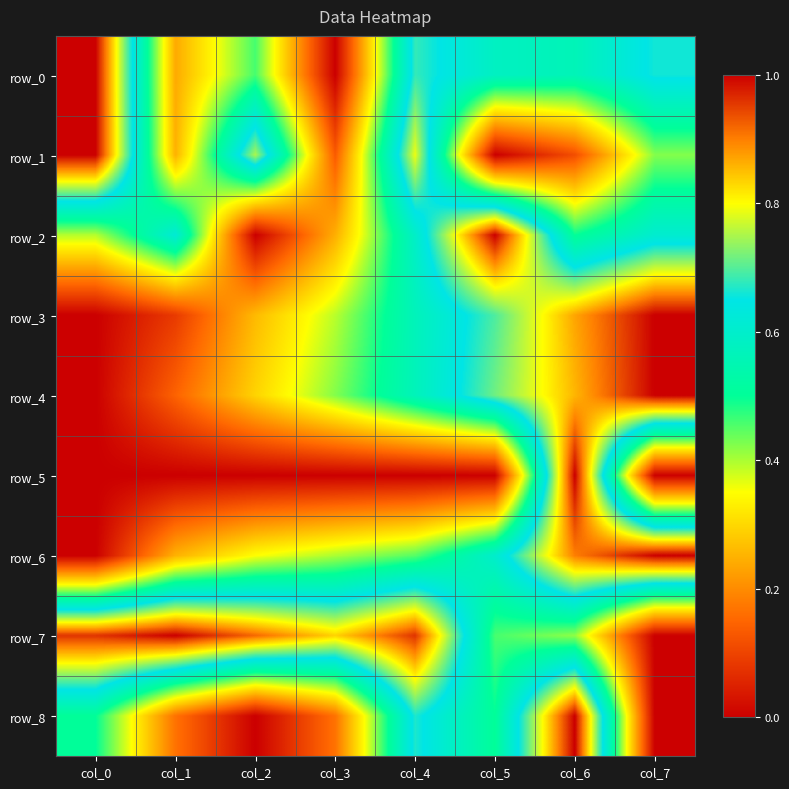

Reading left to right, extract all data points from this chart.

row_0: 1.0	0.2	0.5	0.0	0.7	0.6	0.6	0.7
row_1: 1.0	0.2	0.7	0.1	0.8	0.0	0.1	0.4
row_2: 0.4	0.6	0.0	0.2	0.6	1.0	0.5	0.6
row_3: 0.0	0.1	0.3	0.4	0.6	0.7	0.9	1.0
row_4: 0.0	0.1	0.3	0.4	0.6	0.7	0.9	1.0
row_5: 0.0	0.0	0.0	0.0	0.0	0.0	1.0	0.0
row_6: 0.0	0.2	0.4	0.4	0.4	0.6	0.9	1.0
row_7: 1.0	1.0	0.9	0.8	1.0	0.5	0.4	0.0
row_8: 0.5	0.2	0.0	0.2	0.7	0.5	1.0	0.0